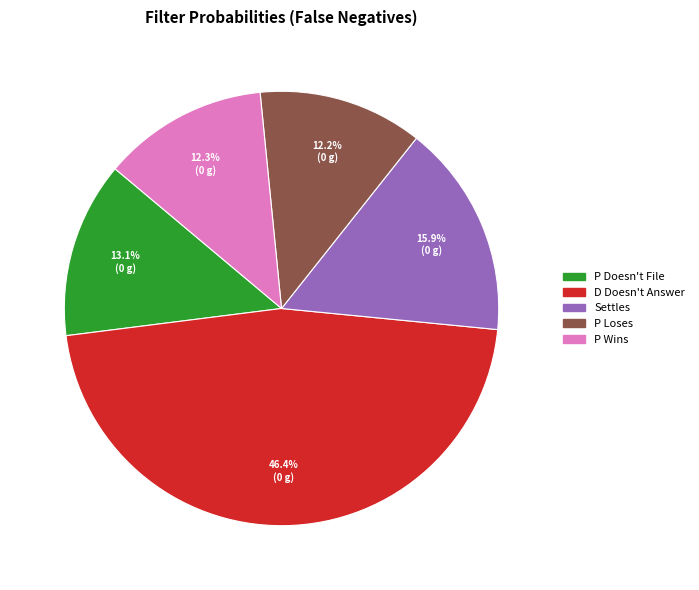

Does D Doesn't Answer represent more than half of the total?

No